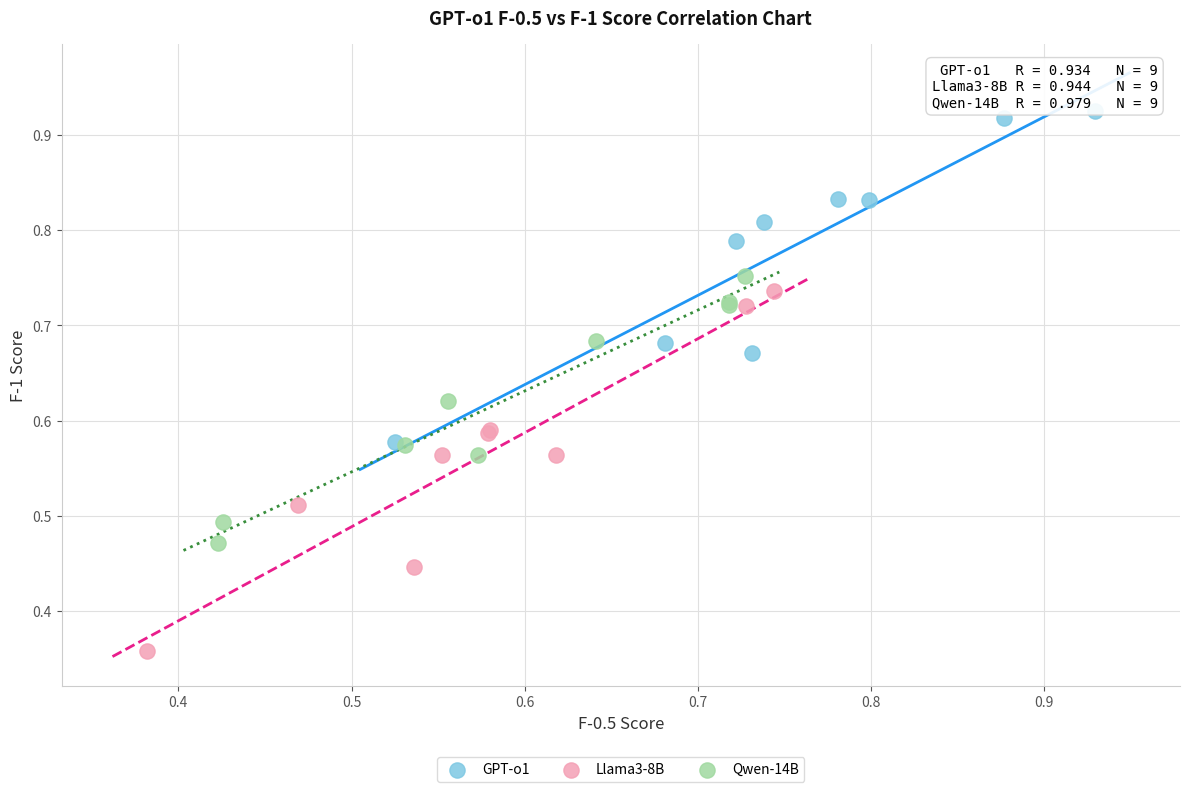

What are all the series names shown in the legend?

GPT-o1, Llama3-8B, Qwen-14B